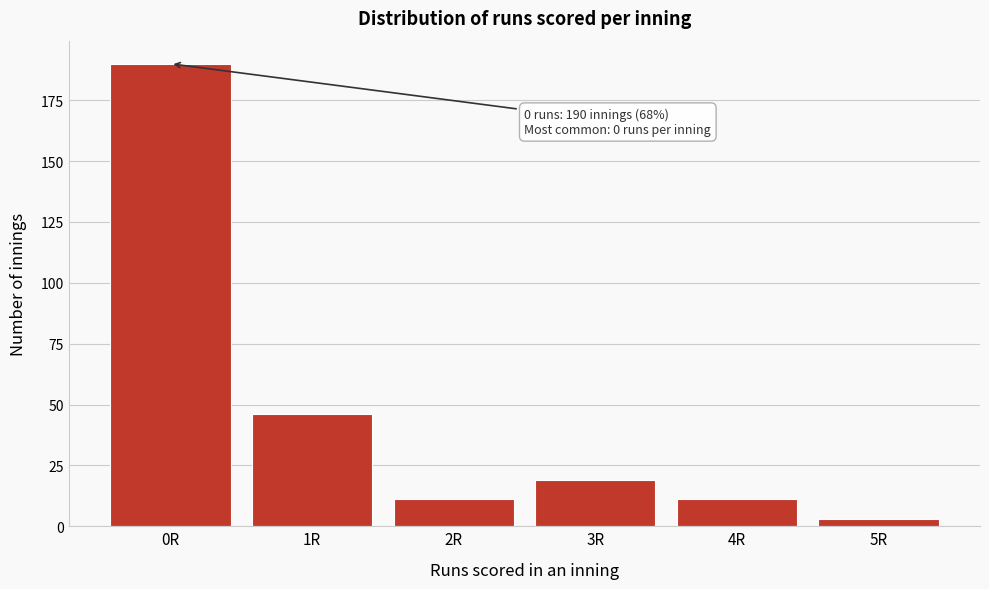

Reading right to left, what are all the values shown in this chart?

3	11	19	11	46	190